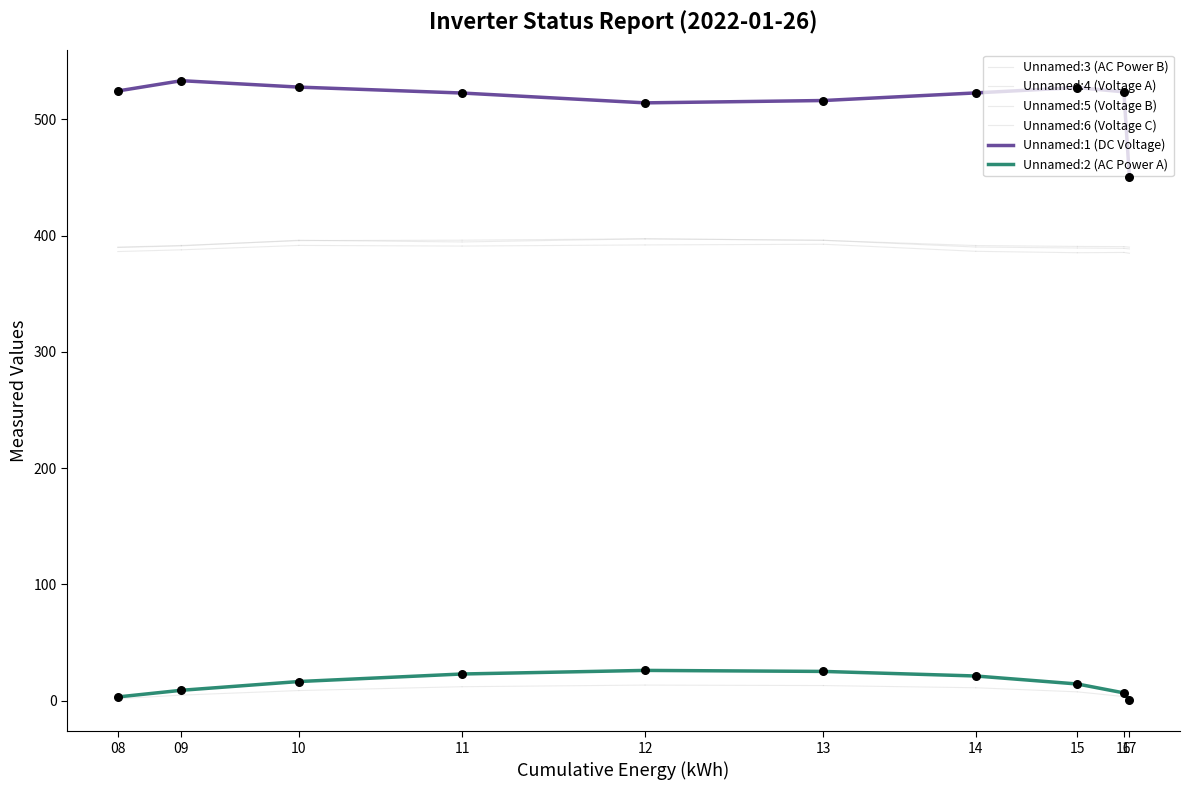

At how many categories does at least one series exceed 296?

10